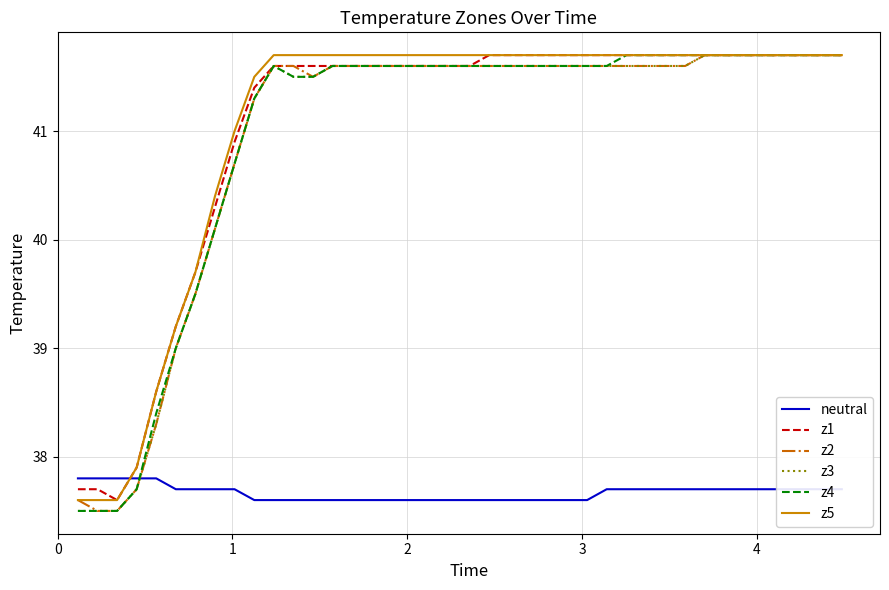

What is the greatest value displayed?

41.7